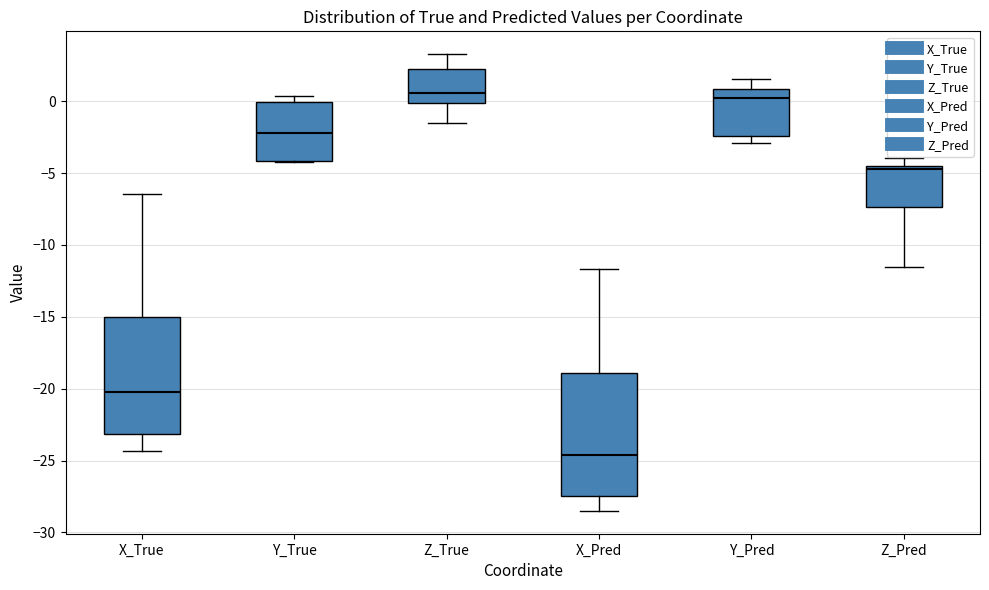

Reading left to right, transcribe this box plot: for each box, give where its median line is, the range the box spans, and where its two whiskers end, as read against the y-axis. The values are not printed on the chart, so give them approximately, as read against the axis.

X_True: median -20.0, box -23.0 to -15.0, whiskers -24.5 to -6.5
Y_True: median -2.0, box -4.0 to 0.0, whiskers -4.5 to 0.5
Z_True: median 0.5, box 0.0 to 2.5, whiskers -1.5 to 3.5
X_Pred: median -24.5, box -27.5 to -19.0, whiskers -28.5 to -11.5
Y_Pred: median 0.0, box -2.5 to 1.0, whiskers -3.0 to 1.5
Z_Pred: median -4.5 (just below the box's upper edge), box -7.5 to -4.5, whiskers -11.5 to -4.0